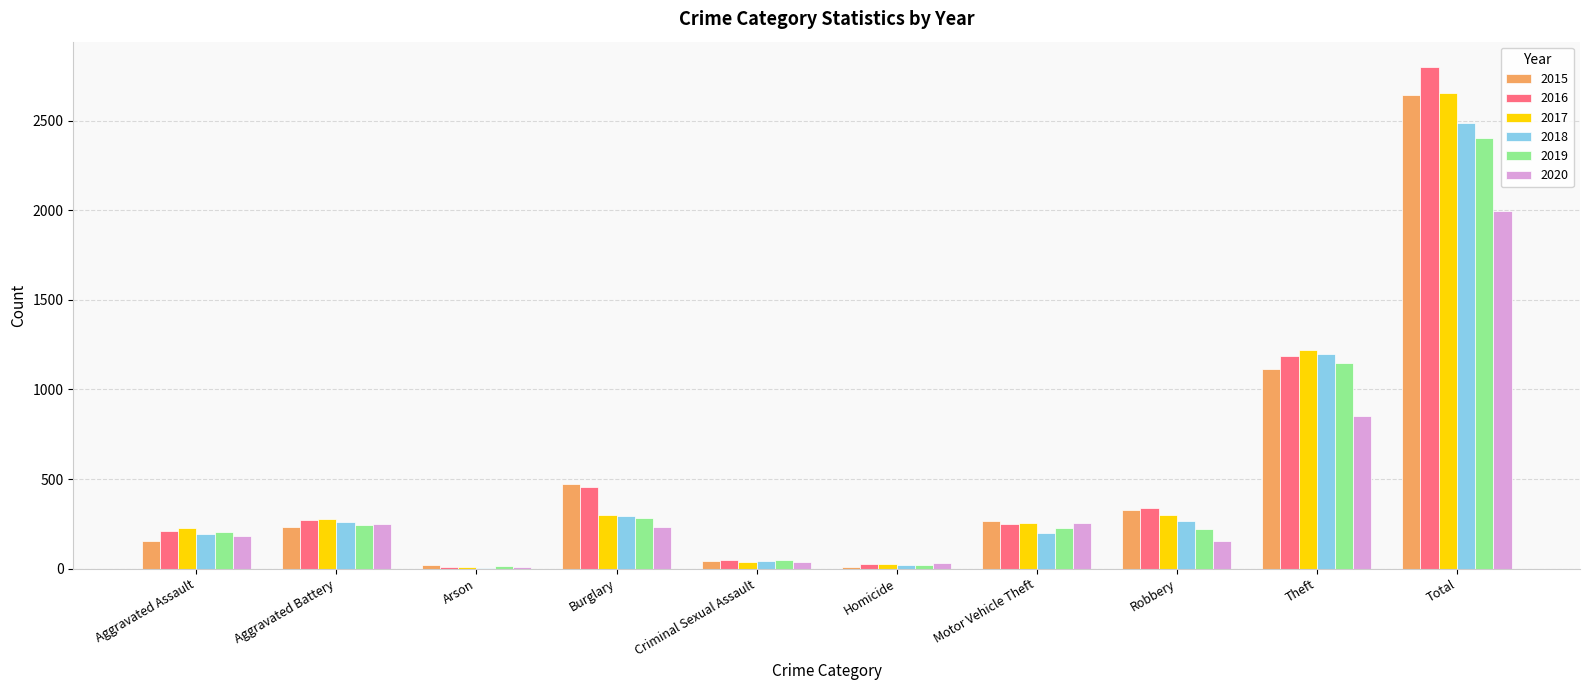

At which label does 2017 reach its peak?

Total